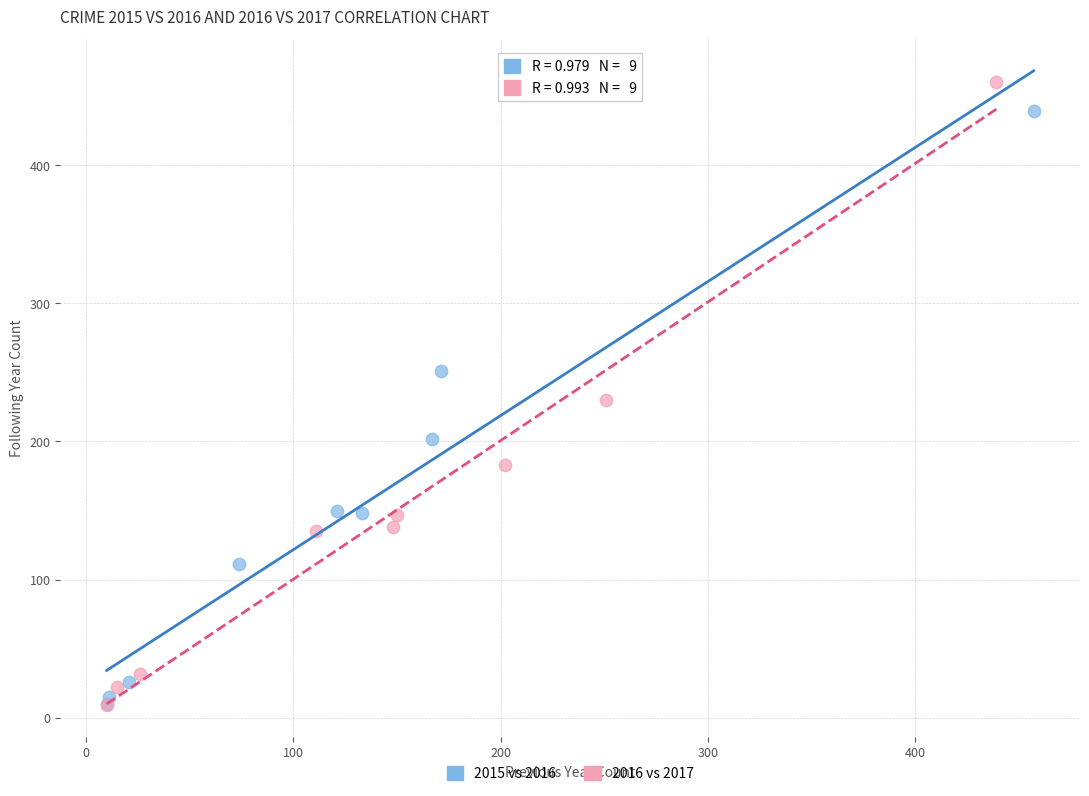

Which series has the widest spread of Y values?

2016 vs 2017